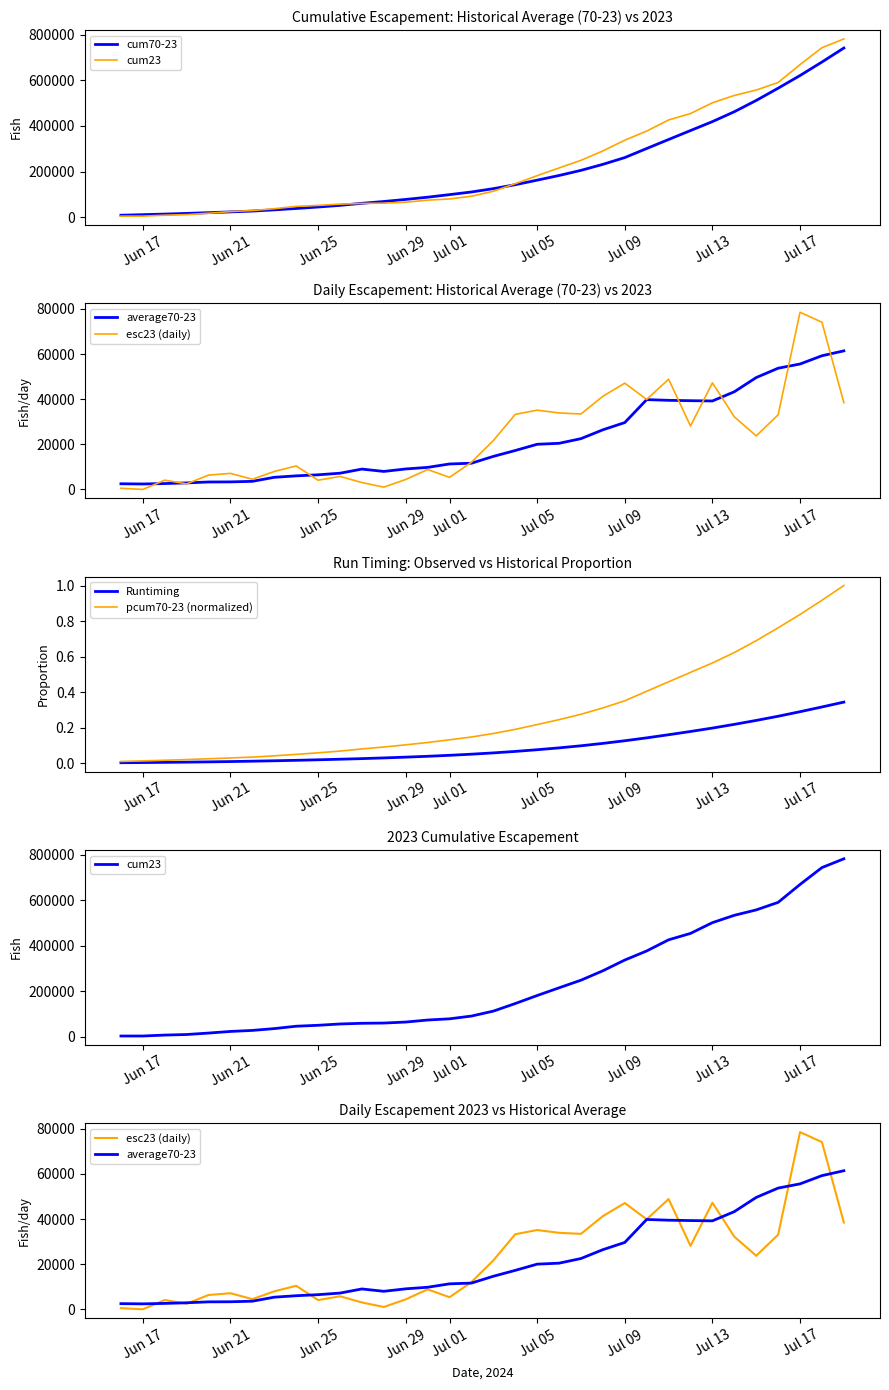

In esc23 (daily), how many points are lower than both neighbors (excluding endpoints)?

10